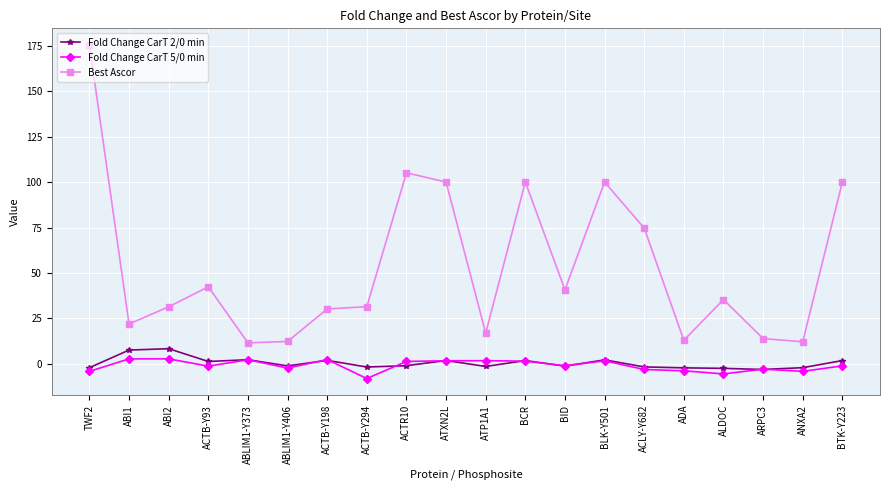

Is it true that Best Ascor equals 13.1 at ACTB-Y93?

False